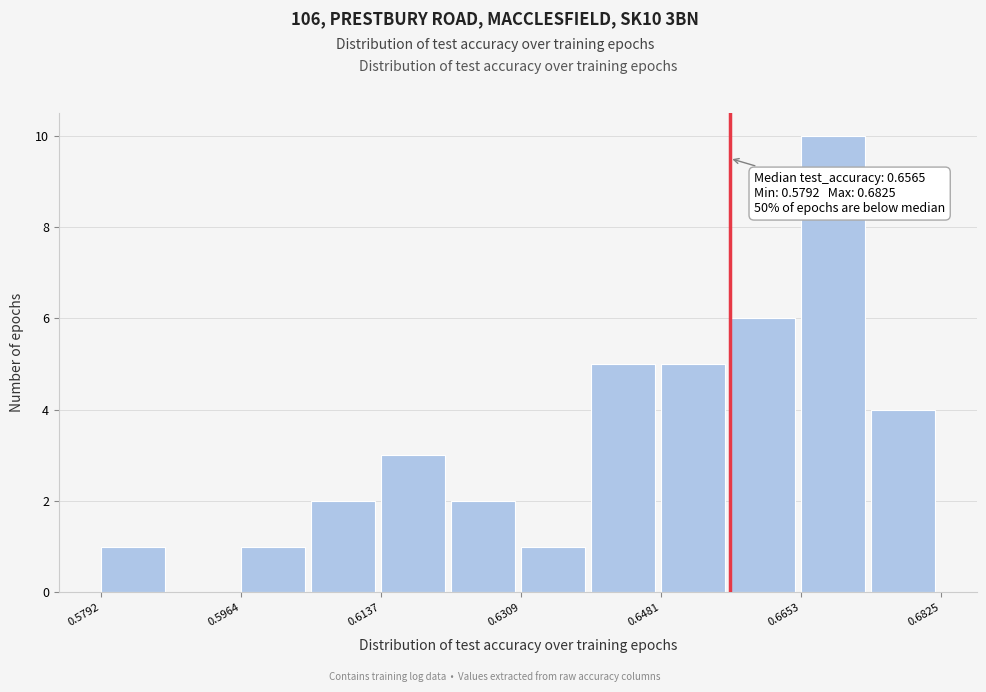

Over which range of the x-axis is the bar tallest?

0.666 to 0.674